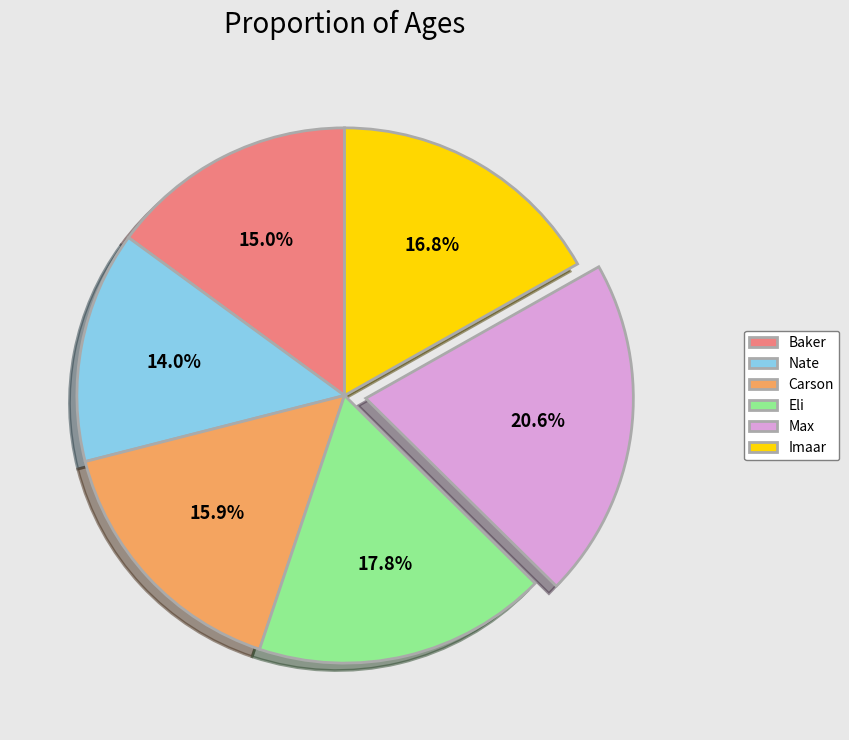

How many slices are in this pie chart?

6